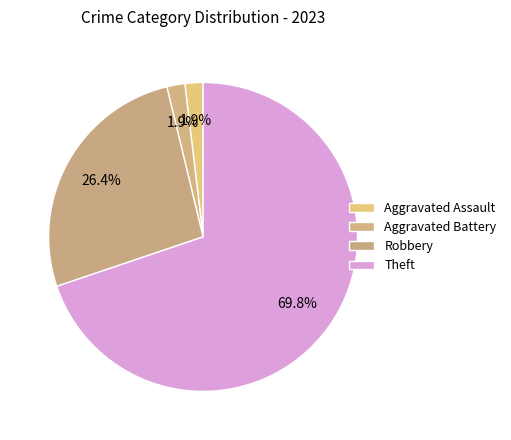

Count the number of slices in the pie.

4